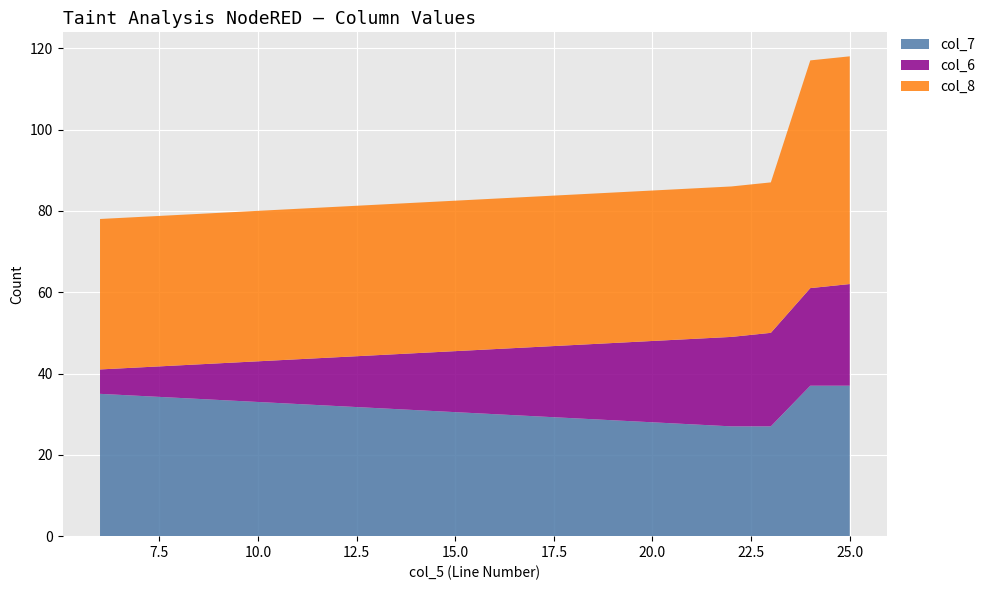

Reading left to right, transcribe all the data shown in this chart.

col_7: 35	27	27	37	37
col_6: 6	22	23	24	25
col_8: 37	37	37	56	56